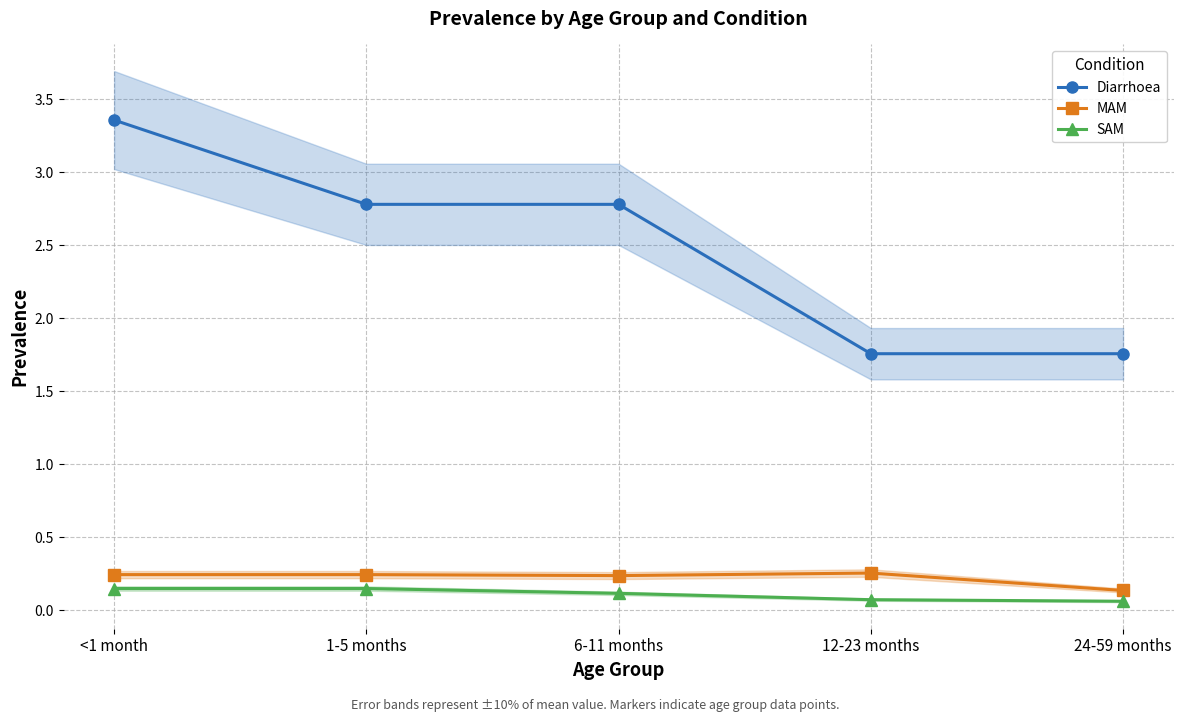

True or false: Diarrhoea and MAM cross at least once.

False